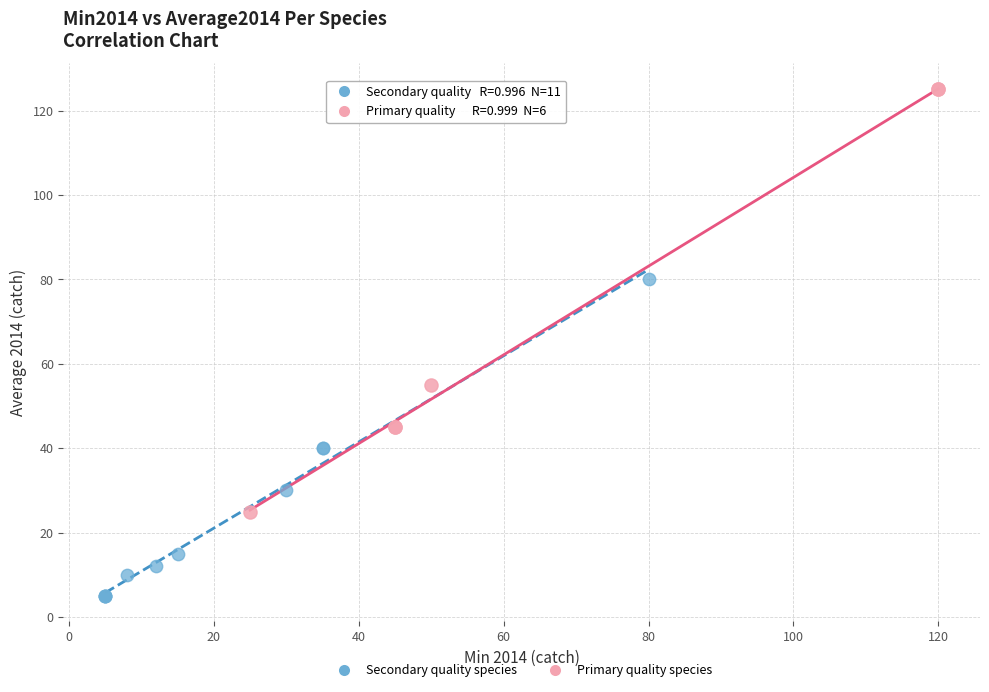

Which series has the largest Y range (max minus min)?

Primary quality species